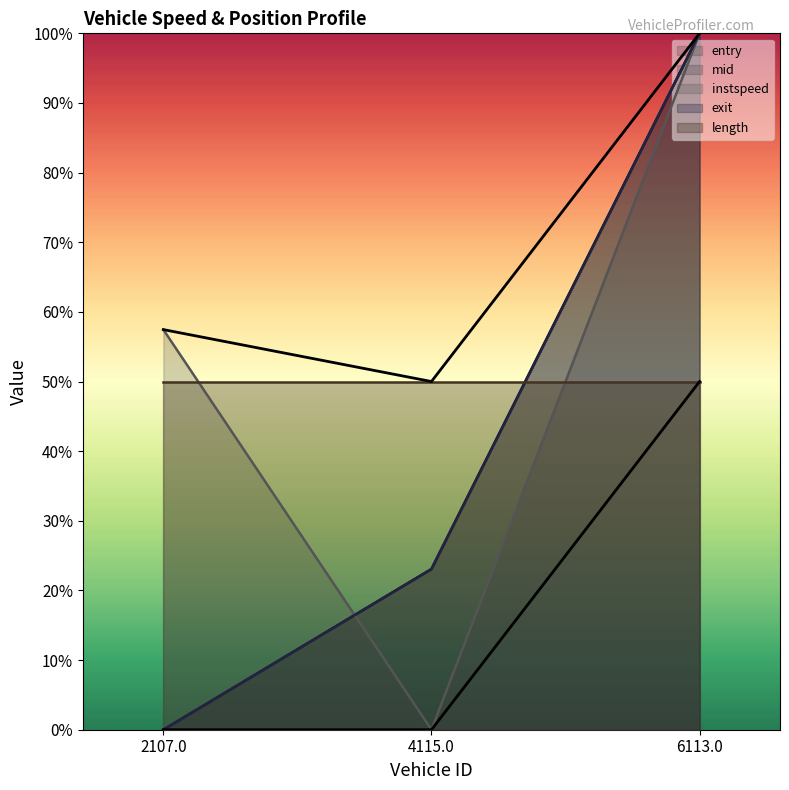

What is the sum of the instspeed values at 4115.0 and 6113.0?

1.0